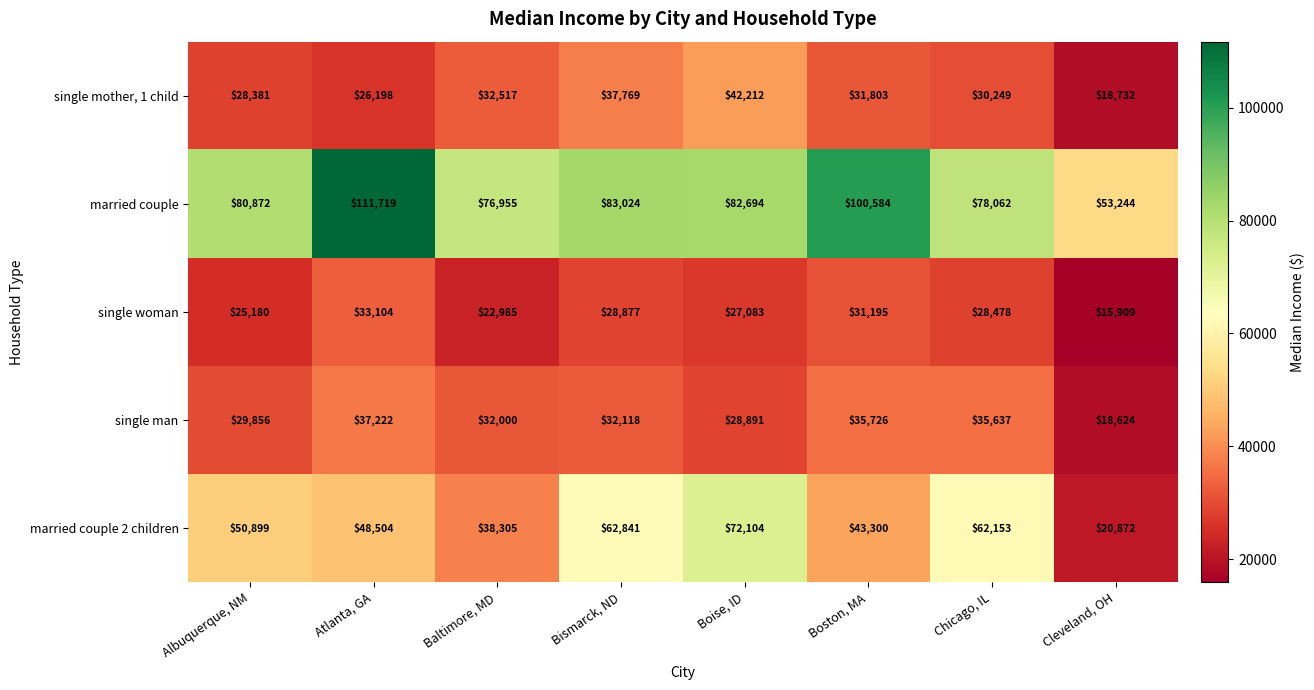

At which label does married couple first exceed 82694?

Atlanta, GA